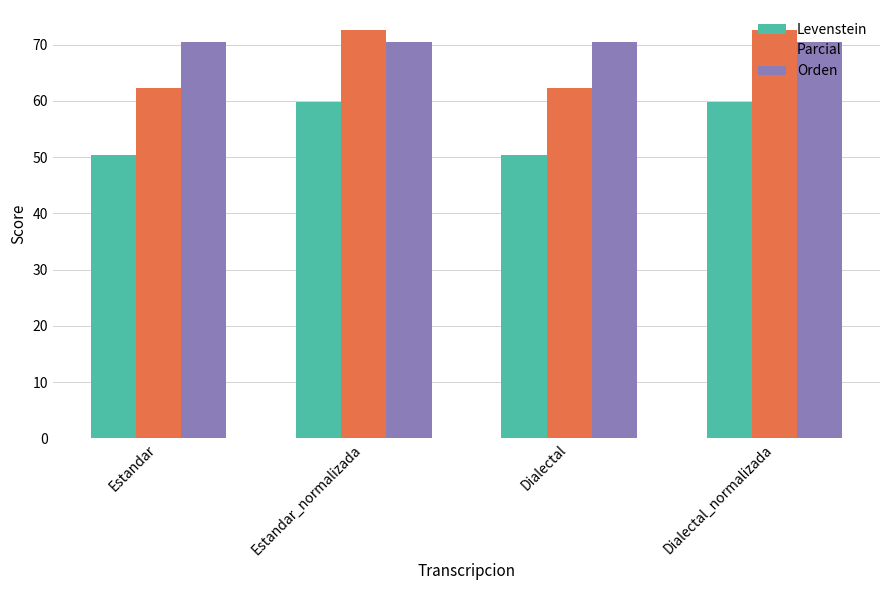

The value of Parcial at Dialectal is 81.4. True or false?

False